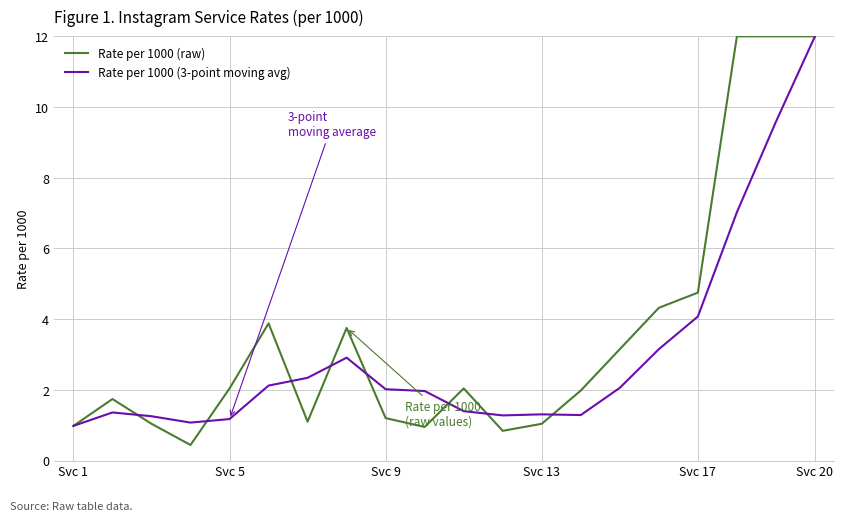

What is the highest value of the Rate per 1000 (raw) series?

12.0